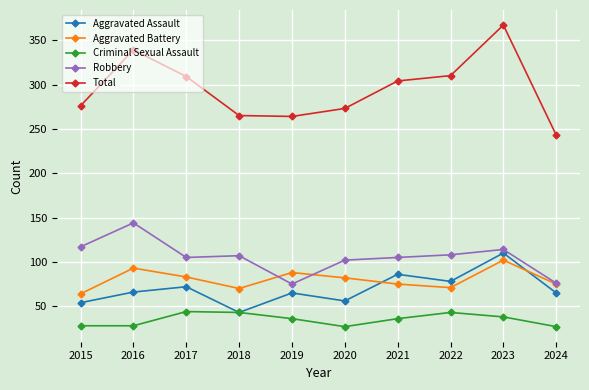

What is the value of the Aggravated Battery point at the 6th from the left?

82